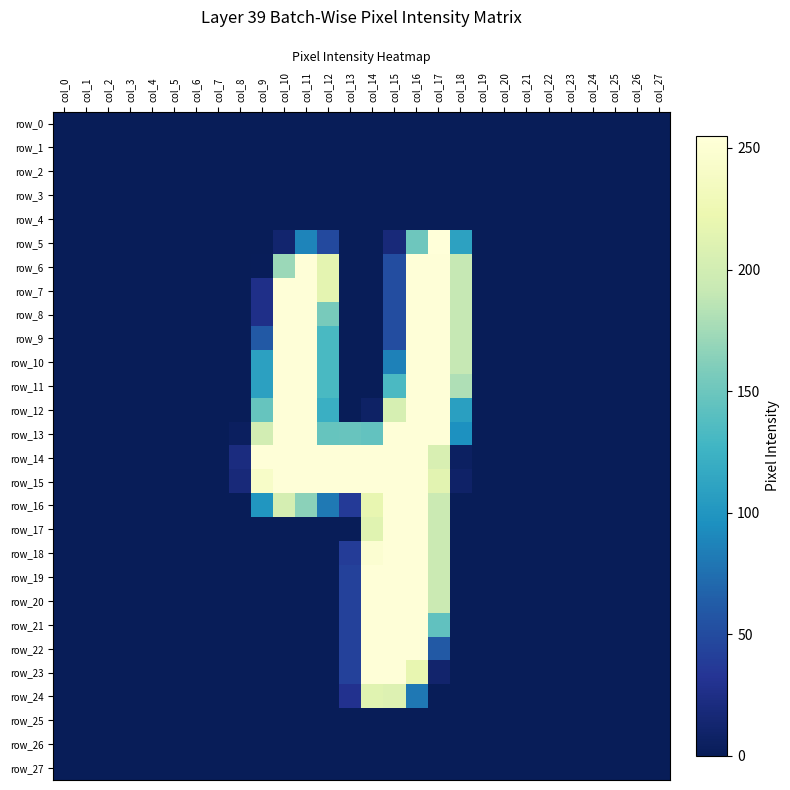

How many values in the row_12 series exceed 0?

9